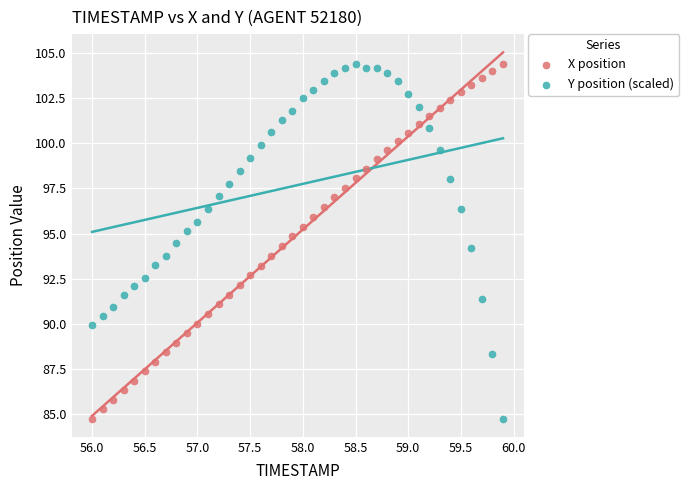

What is the X range (max minus min) for the scatter plot?

3.9